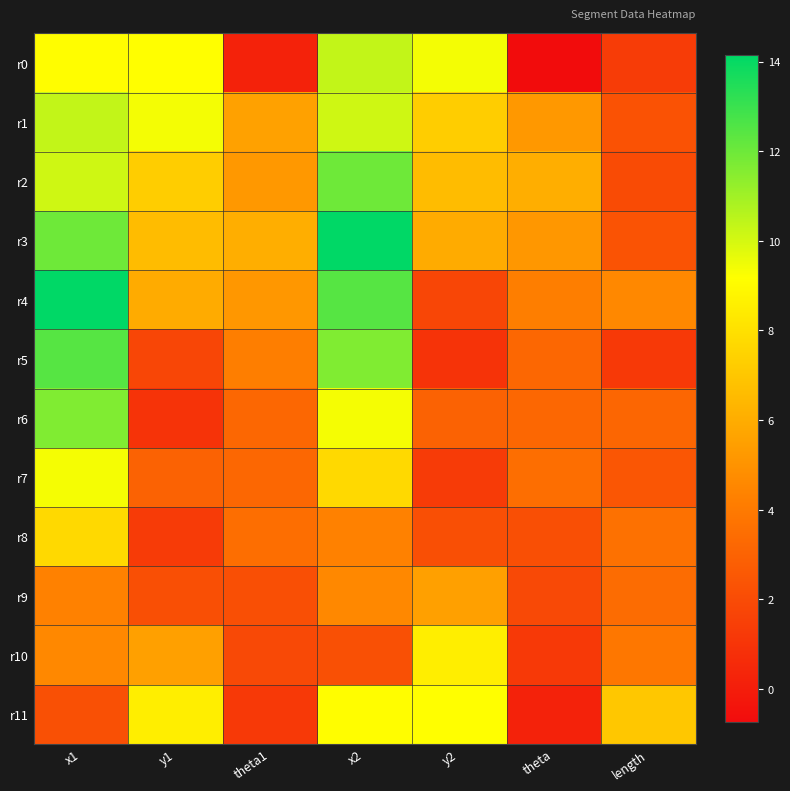

What is the total value across all series at y2?

61.5